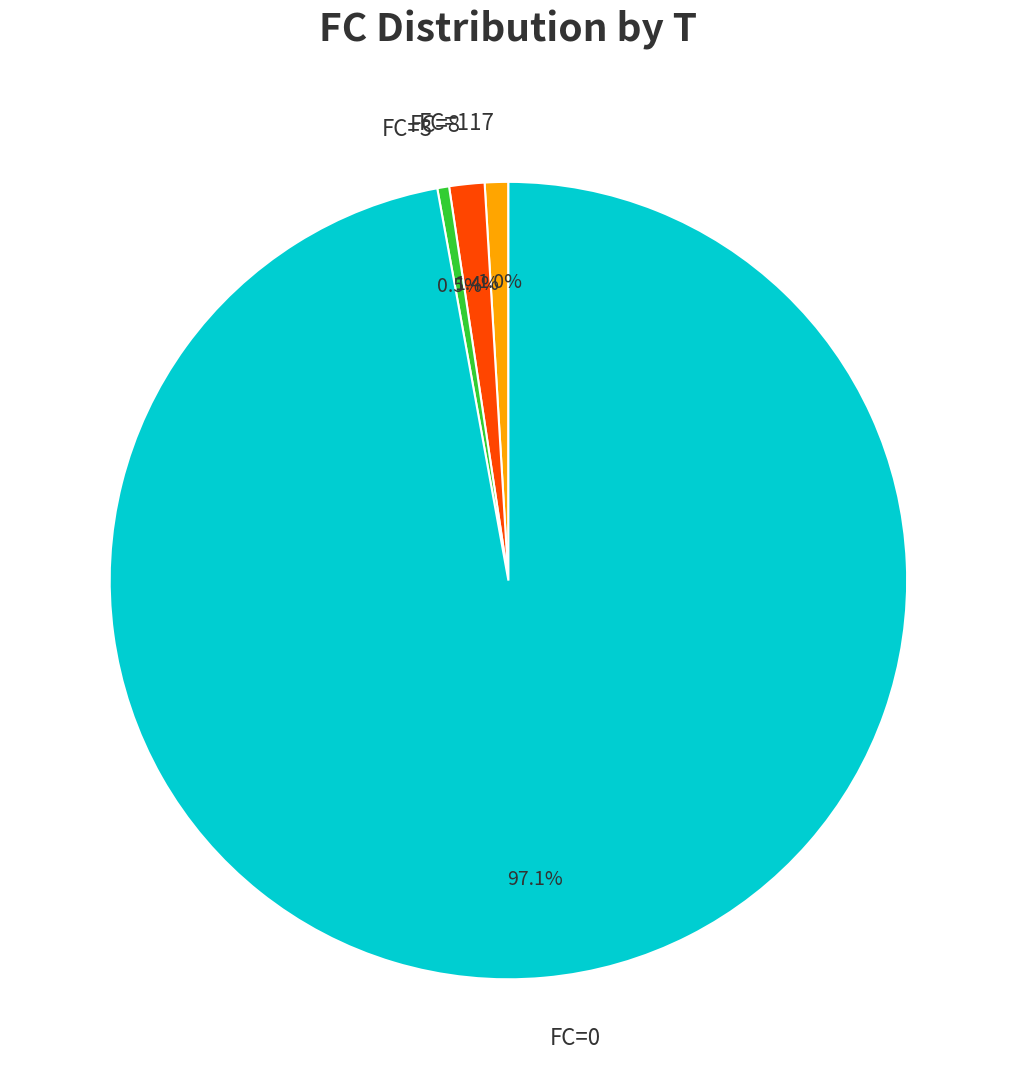

Count the number of slices in the pie.

4